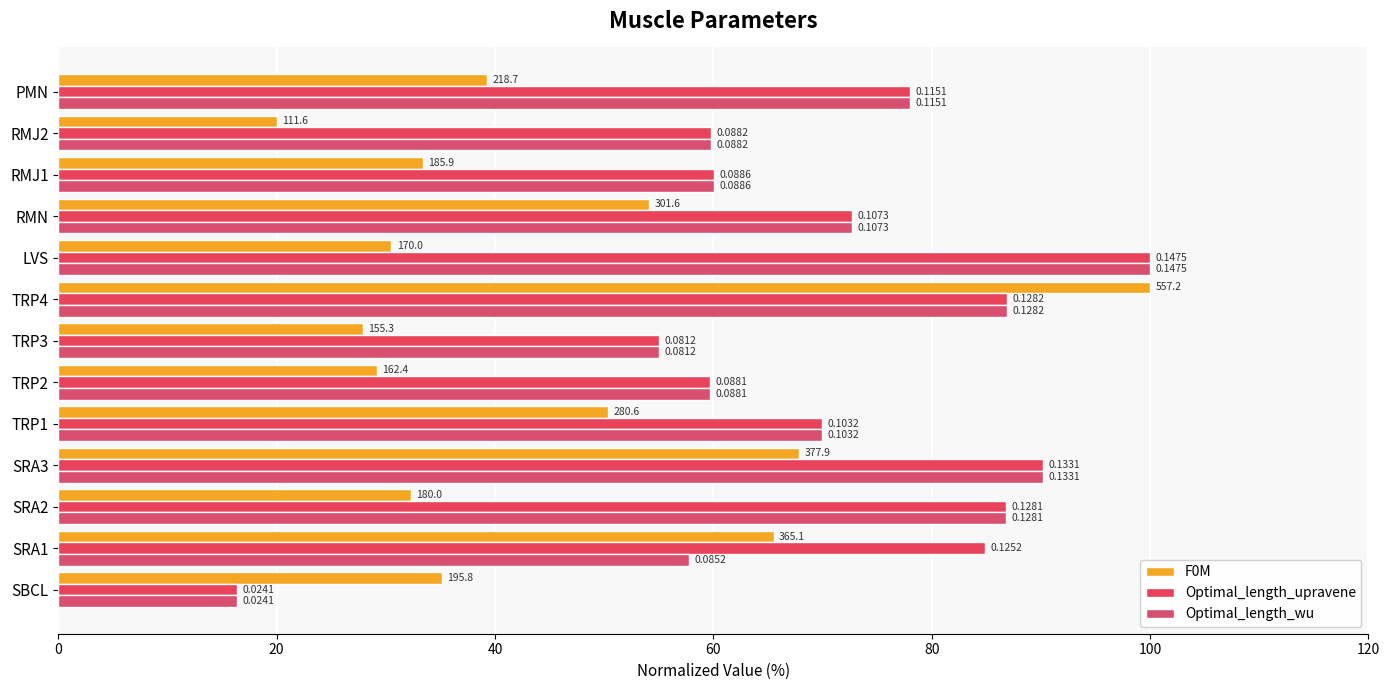

What is the highest value of the F0M series?

100.0